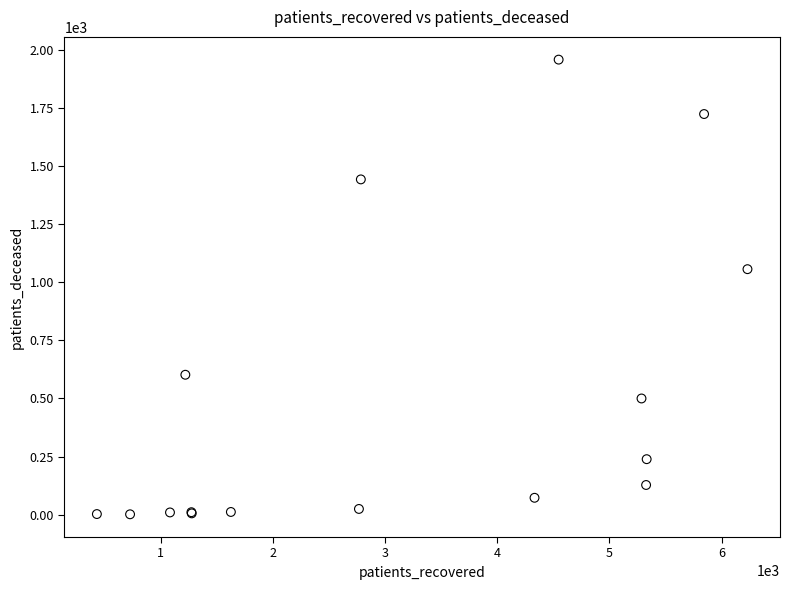

What Y value in the scatter plot is closest to 979?

1056